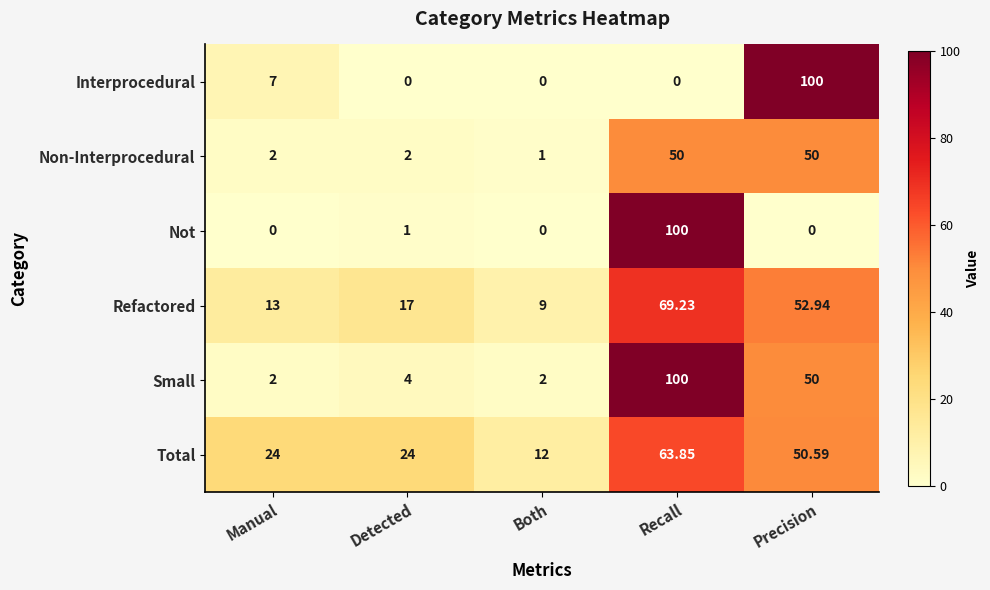

Rank the categories by Refactored value from lowest to highest.

Both, Manual, Detected, Precision, Recall